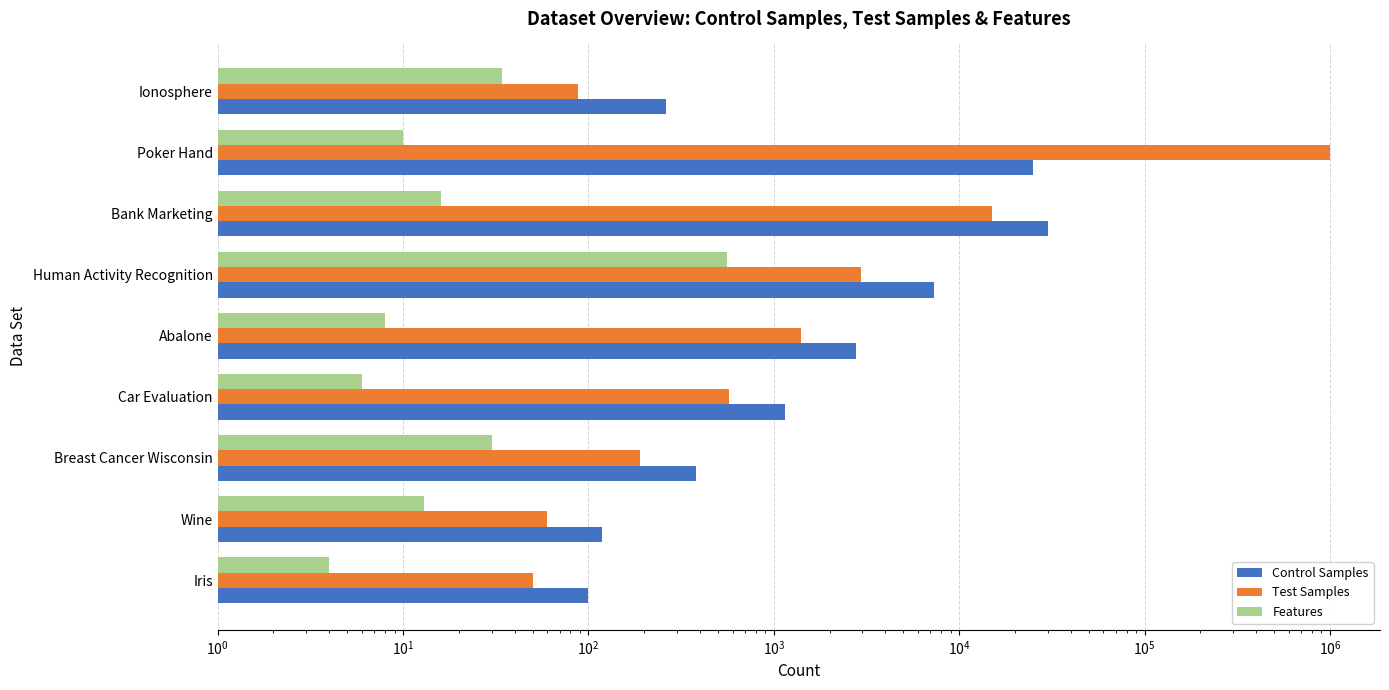

What is the maximum value for Control Samples?

30140